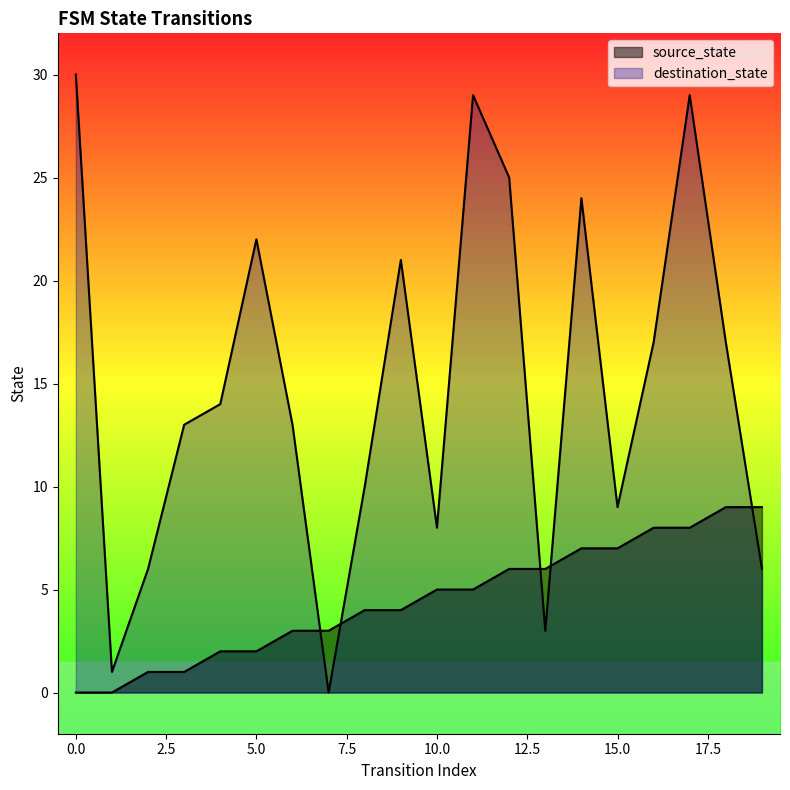

At how many categories does at least one series exceed 3?

18